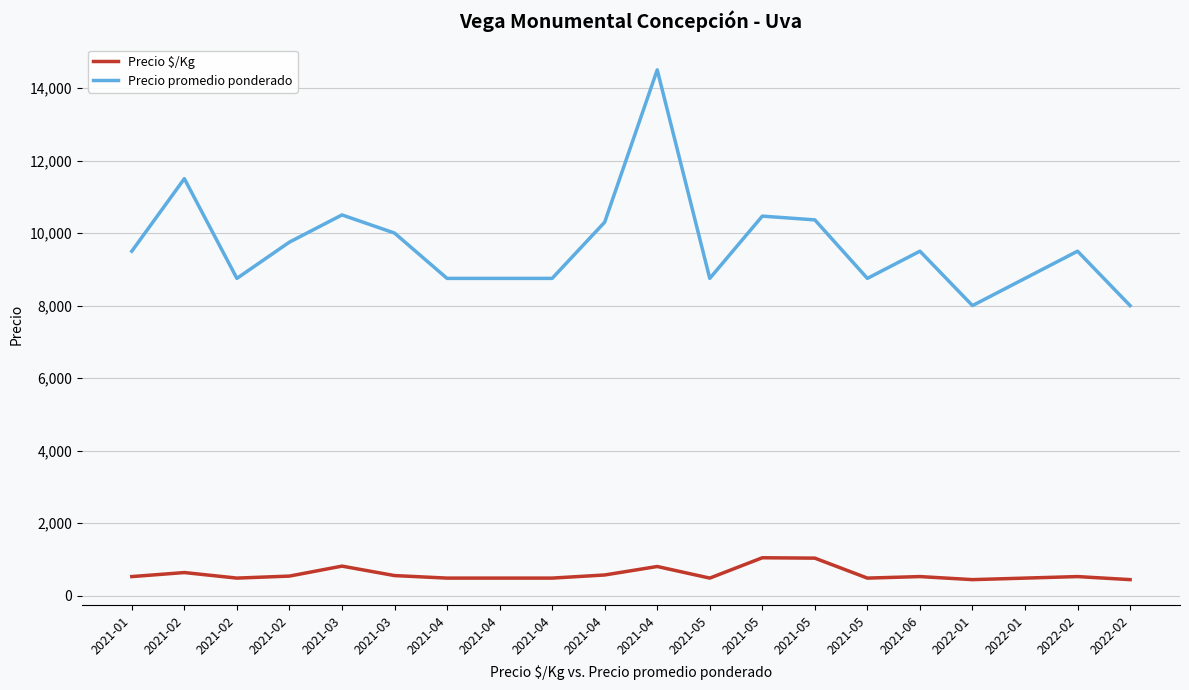

What is the maximum value shown in the chart?

14500.0